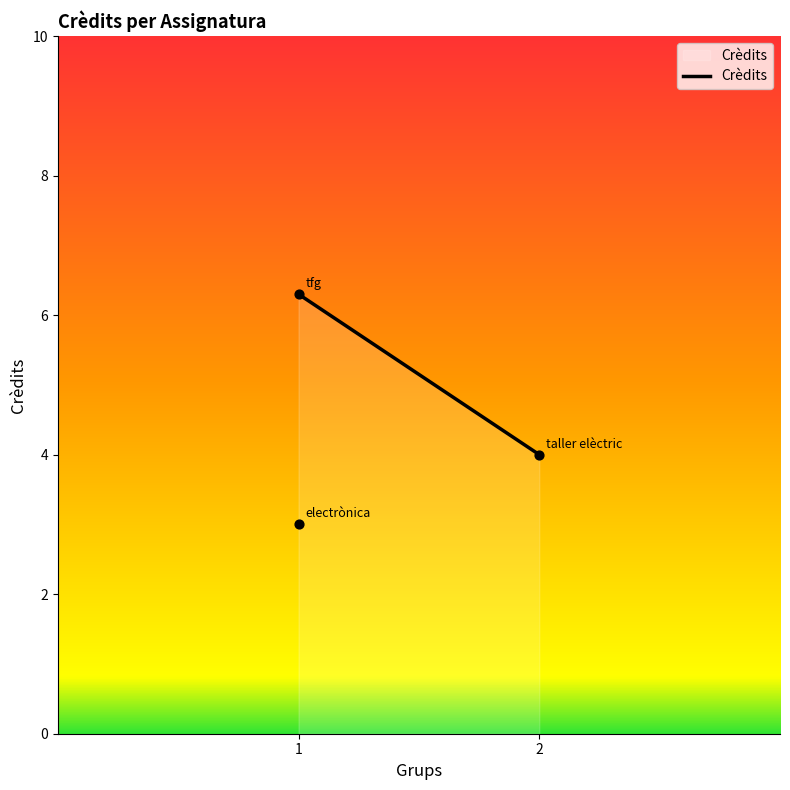

Between taller elèctric and electrònica, which is larger?

taller elèctric